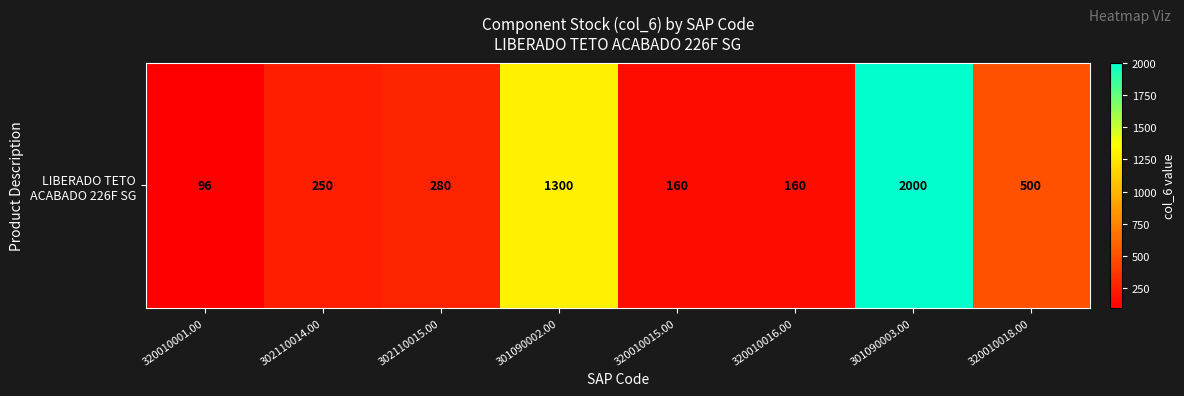

At which label is the value closest to 1048?

301090002.00